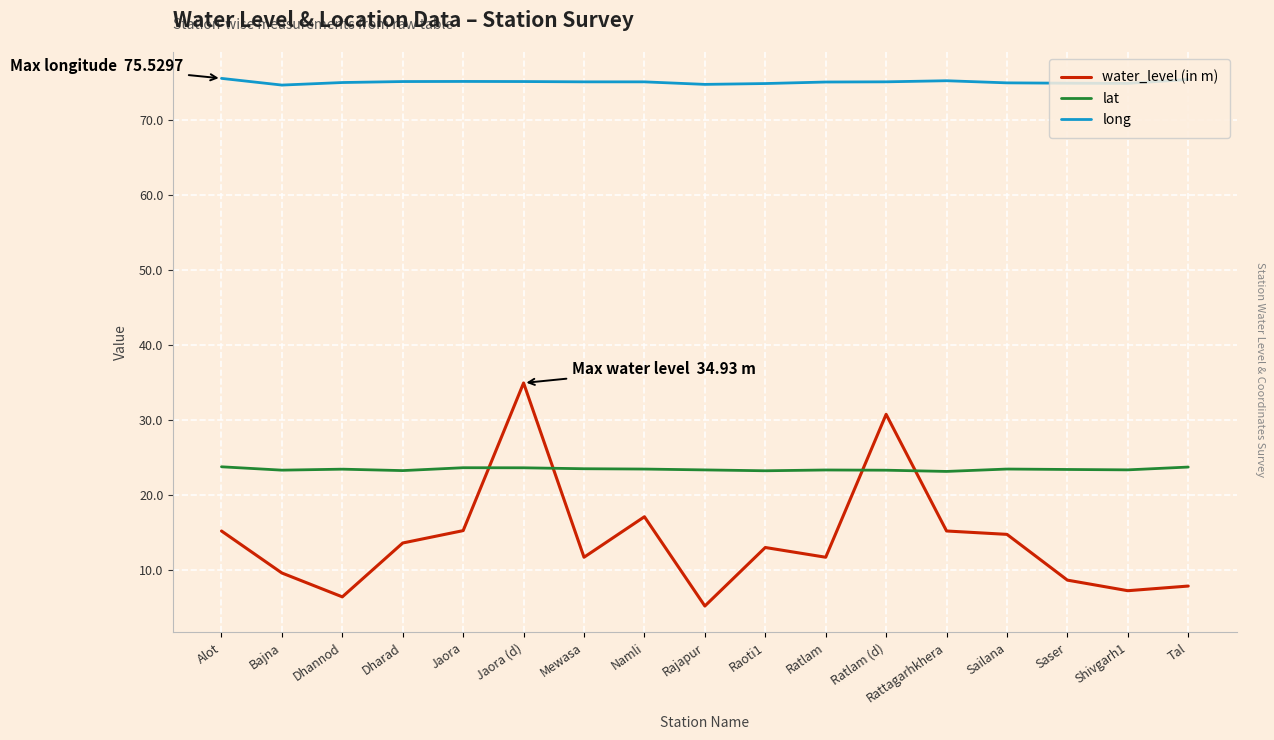

List the series in order of their overall mean, highest first.

long, lat, water_level (in m)